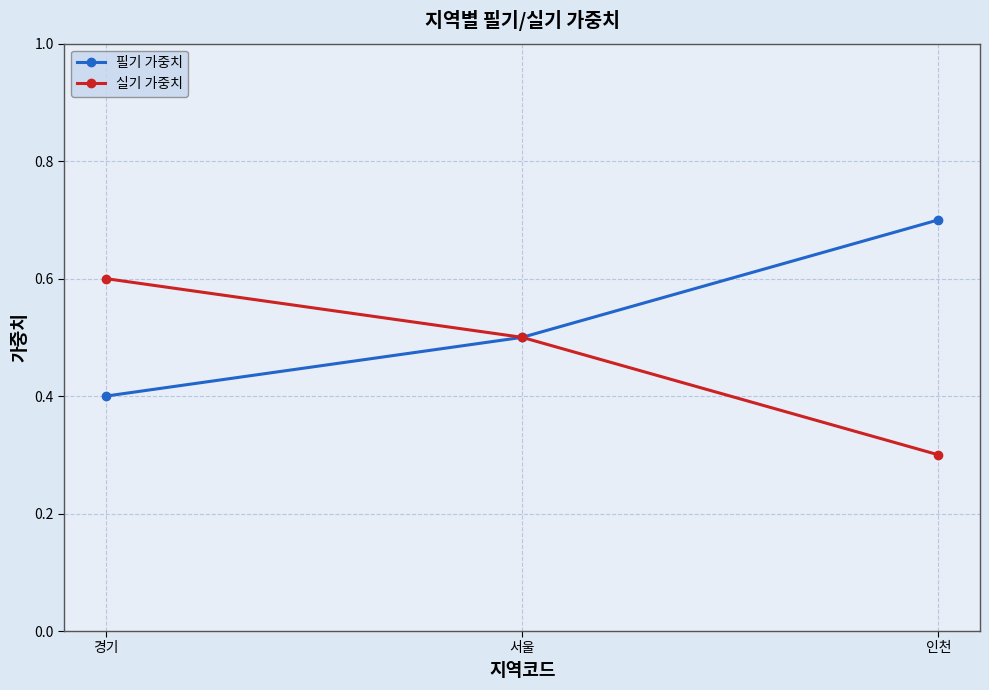

What is the difference between the second highest and minimum values in the 실기 가중치 series?

0.2